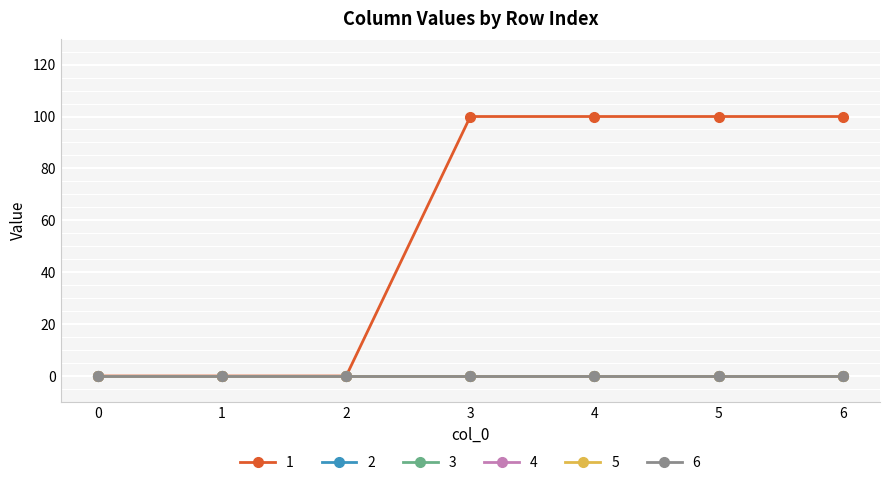

At which category is the sum across all series the highest?

3